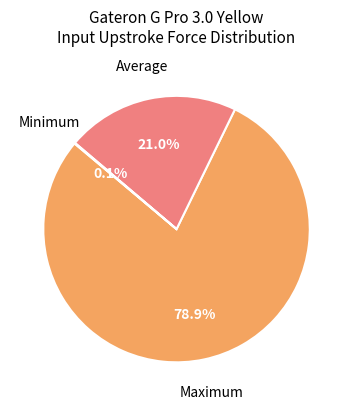

Does any single category account for the majority?

Yes